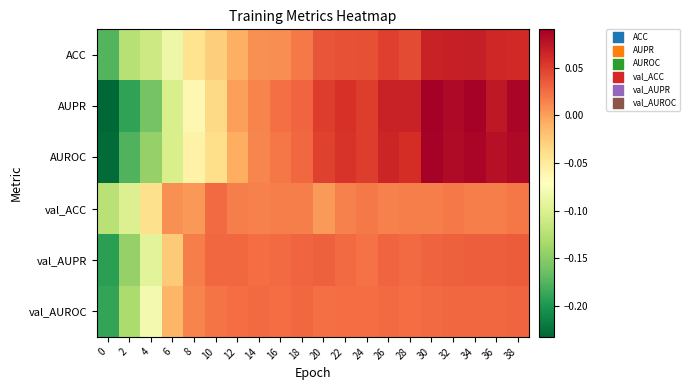

Which series has the widest spread of values?

AUPR